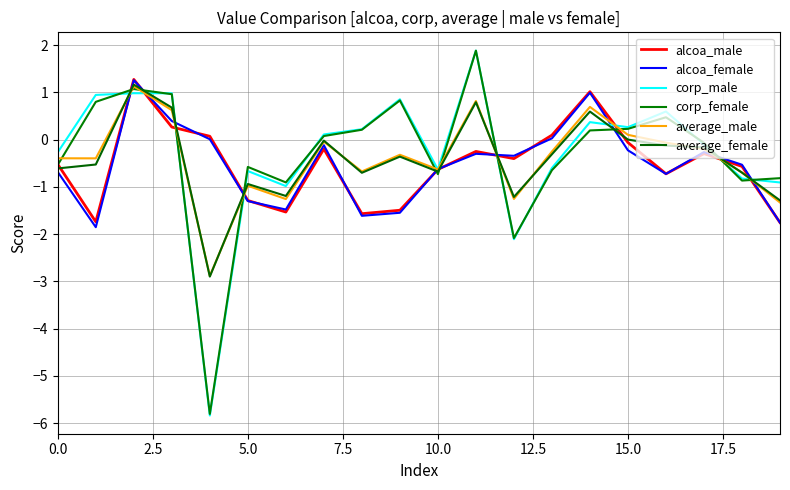

Reading left to right, list all the values displayed in this chart.

alcoa_male: -0.5	-1.7	1.3	0.3	0.1	-1.3	-1.5	-0.2	-1.6	-1.5	-0.6	-0.2	-0.4	0.1	1.0	-0.1	-0.7	-0.3	-0.6	-1.8
alcoa_female: -0.7	-1.9	1.3	0.4	0.0	-1.3	-1.5	-0.1	-1.6	-1.5	-0.6	-0.3	-0.3	0.0	1.0	-0.2	-0.7	-0.3	-0.5	-1.8
corp_male: -0.3	0.9	1.0	1.0	-5.8	-0.7	-1.0	0.1	0.2	0.9	-0.6	1.9	-2.1	-0.6	0.4	0.3	0.6	-0.1	-0.8	-0.9
corp_female: -0.5	0.8	1.1	1.0	-5.8	-0.6	-0.9	0.1	0.2	0.8	-0.7	1.9	-2.1	-0.6	0.2	0.2	0.5	-0.1	-0.9	-0.8
average_male: -0.4	-0.4	1.1	0.6	-2.9	-1.0	-1.3	-0.0	-0.7	-0.3	-0.6	0.8	-1.3	-0.3	0.7	0.1	-0.1	-0.2	-0.7	-1.3
average_female: -0.6	-0.5	1.2	0.7	-2.9	-0.9	-1.2	-0.0	-0.7	-0.4	-0.7	0.8	-1.2	-0.3	0.6	0.0	-0.1	-0.2	-0.7	-1.3